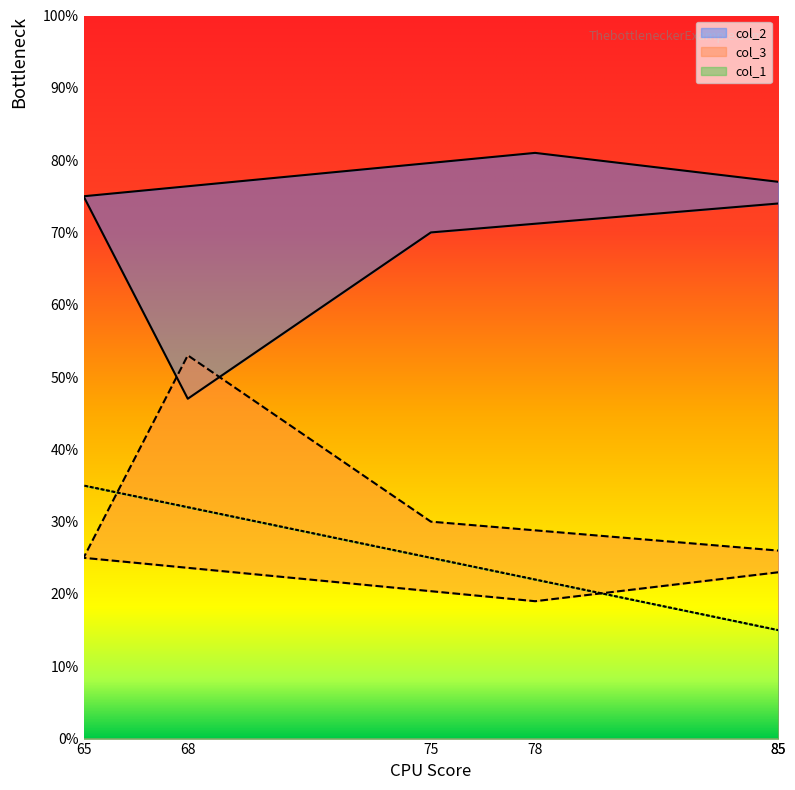

Which series has the largest total across all categories?

col_2